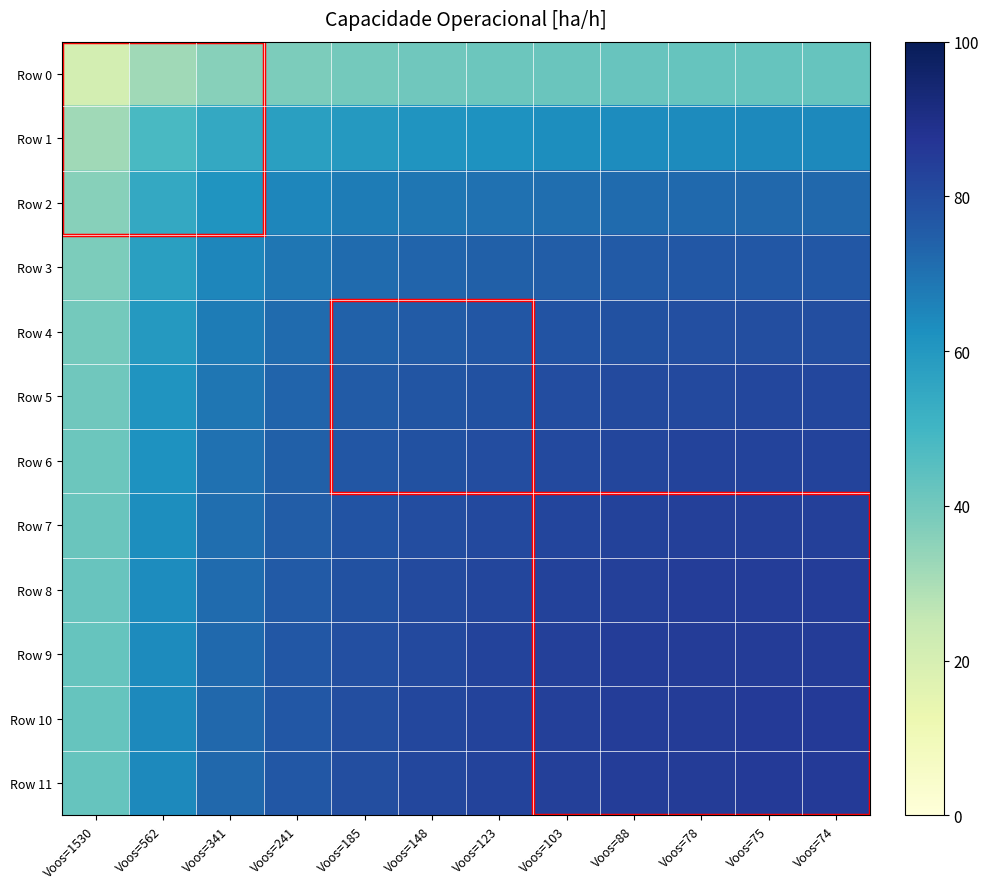

Reading left to right, transcribe all the data shown in this chart.

Row 0: Voos=1530=21.1	Voos=562=31.9	Voos=341=35.9	Voos=241=38.2	Voos=185=39.5	Voos=148=40.4	Voos=123=41.1	Voos=103=41.6	Voos=88=42.1	Voos=78=42.3	Voos=75=42.4	Voos=74=42.4
Row 1: Voos=1530=31.9	Voos=562=48.1	Voos=341=54.3	Voos=241=57.7	Voos=185=59.7	Voos=148=61.1	Voos=123=62.1	Voos=103=62.9	Voos=88=63.6	Voos=78=63.9	Voos=75=64.1	Voos=74=64.1
Row 2: Voos=1530=35.9	Voos=562=54.3	Voos=341=61.3	Voos=241=65.1	Voos=185=67.3	Voos=148=68.9	Voos=123=70.0	Voos=103=71.0	Voos=88=71.7	Voos=78=72.2	Voos=75=72.3	Voos=74=72.3
Row 3: Voos=1530=38.2	Voos=562=57.7	Voos=341=65.1	Voos=241=69.1	Voos=185=71.5	Voos=148=73.2	Voos=123=74.4	Voos=103=75.4	Voos=88=76.2	Voos=78=76.6	Voos=75=76.7	Voos=74=76.8
Row 4: Voos=1530=39.5	Voos=562=59.7	Voos=341=67.3	Voos=241=71.5	Voos=185=74.0	Voos=148=75.8	Voos=123=77.0	Voos=103=78.0	Voos=88=78.8	Voos=78=79.3	Voos=75=79.4	Voos=74=79.5
Row 5: Voos=1530=40.4	Voos=562=61.1	Voos=341=68.9	Voos=241=73.2	Voos=185=75.8	Voos=148=77.5	Voos=123=78.8	Voos=103=79.9	Voos=88=80.7	Voos=78=81.2	Voos=75=81.3	Voos=74=81.4
Row 6: Voos=1530=41.1	Voos=562=62.1	Voos=341=70.0	Voos=241=74.4	Voos=185=77.0	Voos=148=78.8	Voos=123=80.1	Voos=103=81.2	Voos=88=82.0	Voos=78=82.5	Voos=75=82.6	Voos=74=82.7
Row 7: Voos=1530=41.6	Voos=562=62.9	Voos=341=71.0	Voos=241=75.4	Voos=185=78.0	Voos=148=79.9	Voos=123=81.2	Voos=103=82.3	Voos=88=83.1	Voos=78=83.6	Voos=75=83.8	Voos=74=83.8
Row 8: Voos=1530=42.1	Voos=562=63.6	Voos=341=71.7	Voos=241=76.2	Voos=185=78.8	Voos=148=80.7	Voos=123=82.0	Voos=103=83.1	Voos=88=84.0	Voos=78=84.5	Voos=75=84.6	Voos=74=84.7
Row 9: Voos=1530=42.3	Voos=562=63.9	Voos=341=72.2	Voos=241=76.6	Voos=185=79.3	Voos=148=81.2	Voos=123=82.5	Voos=103=83.6	Voos=88=84.5	Voos=78=85.0	Voos=75=85.1	Voos=74=85.2
Row 10: Voos=1530=42.4	Voos=562=64.1	Voos=341=72.3	Voos=241=76.7	Voos=185=79.4	Voos=148=81.3	Voos=123=82.6	Voos=103=83.8	Voos=88=84.6	Voos=78=85.1	Voos=75=85.3	Voos=74=85.3
Row 11: Voos=1530=42.4	Voos=562=64.1	Voos=341=72.3	Voos=241=76.8	Voos=185=79.5	Voos=148=81.4	Voos=123=82.7	Voos=103=83.8	Voos=88=84.7	Voos=78=85.2	Voos=75=85.3	Voos=74=85.4